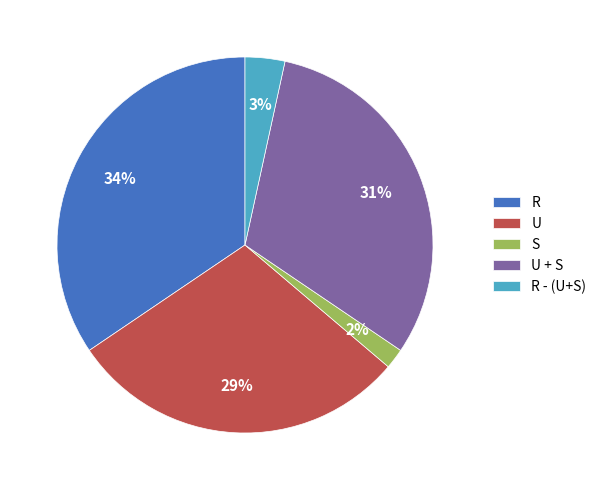

How many slices are in this pie chart?

5